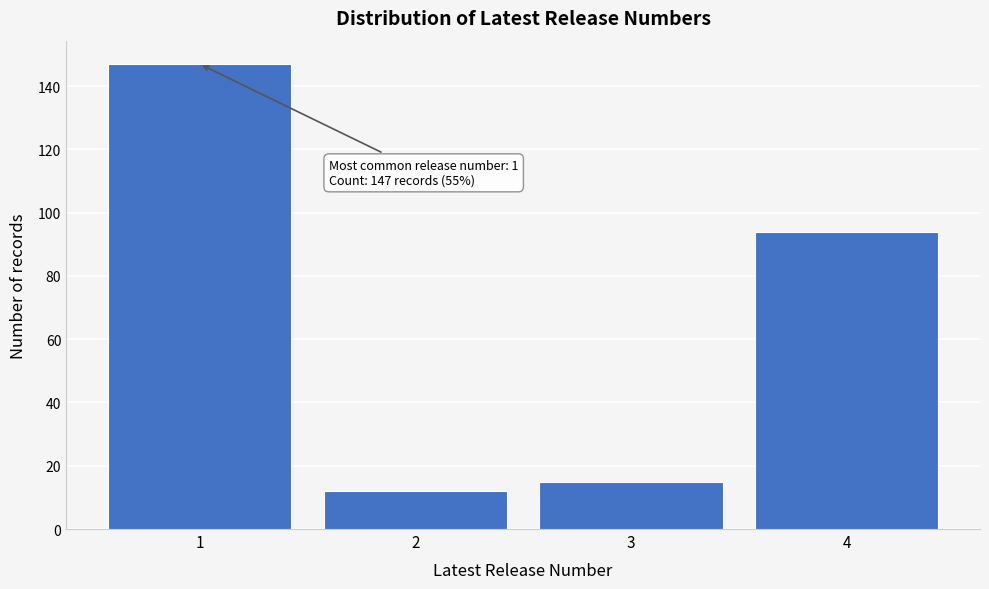

Reading left to right, transcribe all the data shown in this chart.

1=147	2=12	3=15	4=94